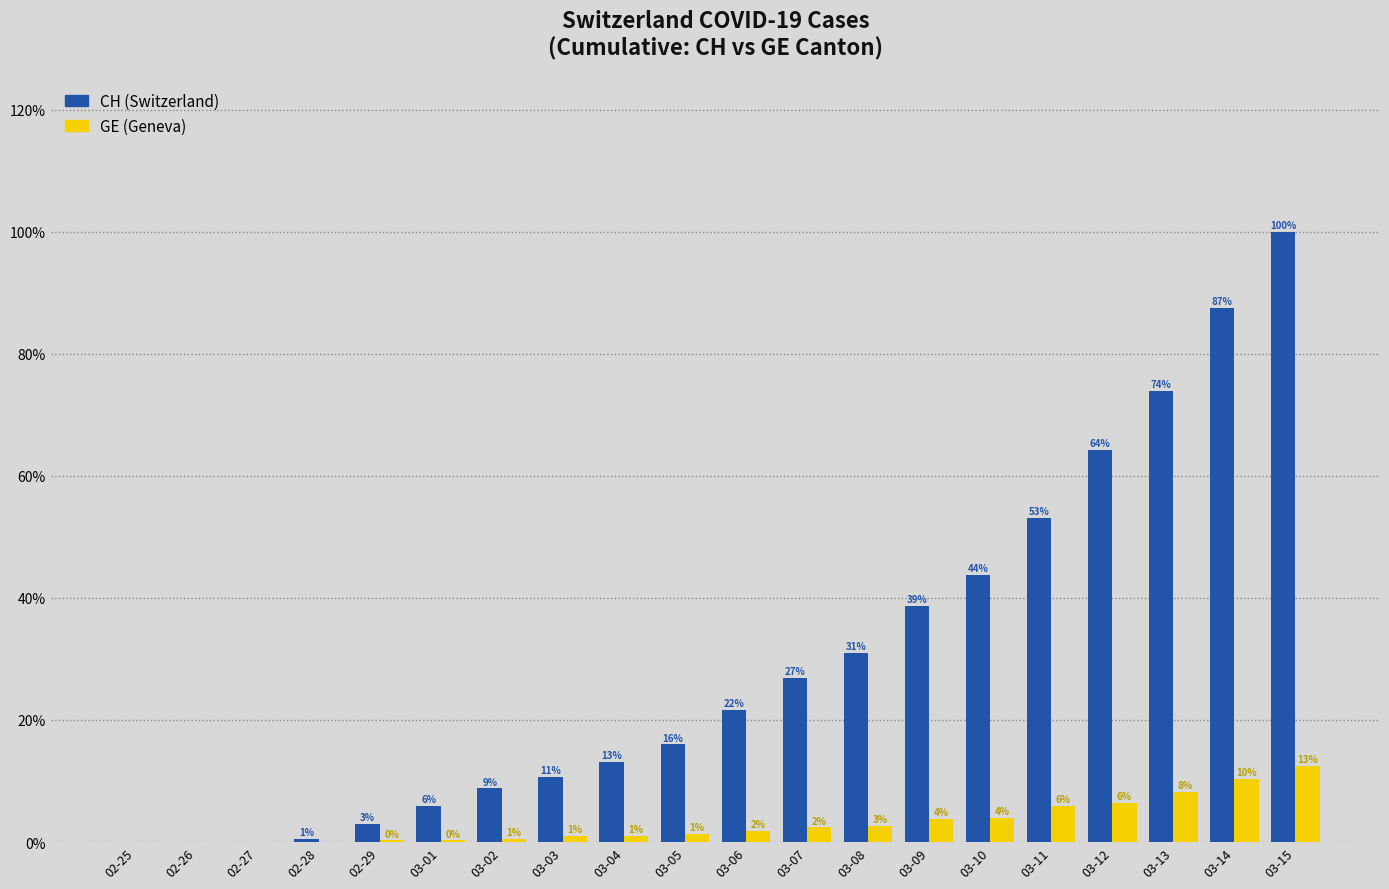

Are the bars horizontal?

No